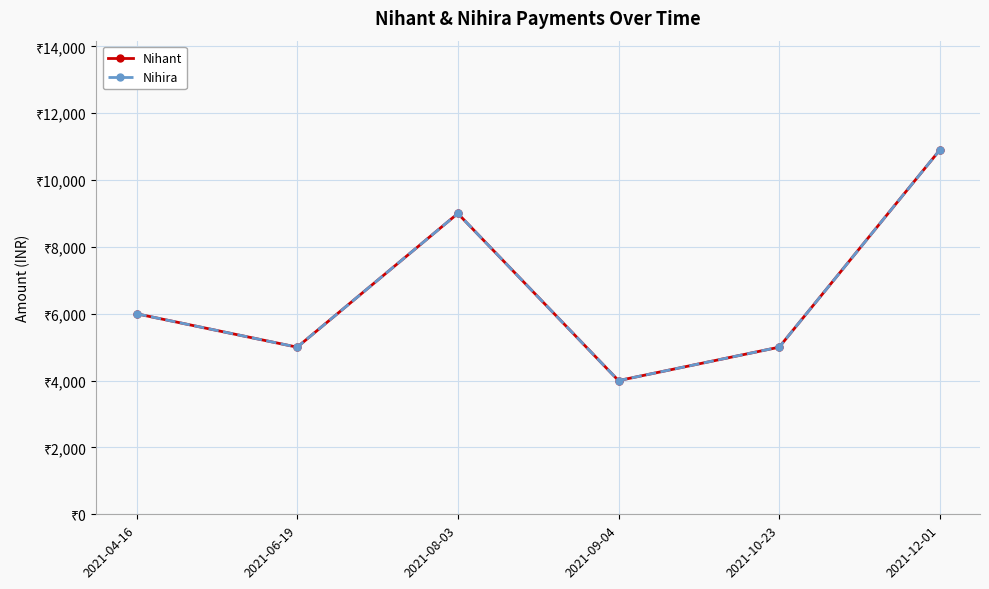

Which series changed the most between 2021-06-19 and 2021-08-03?

Nihant